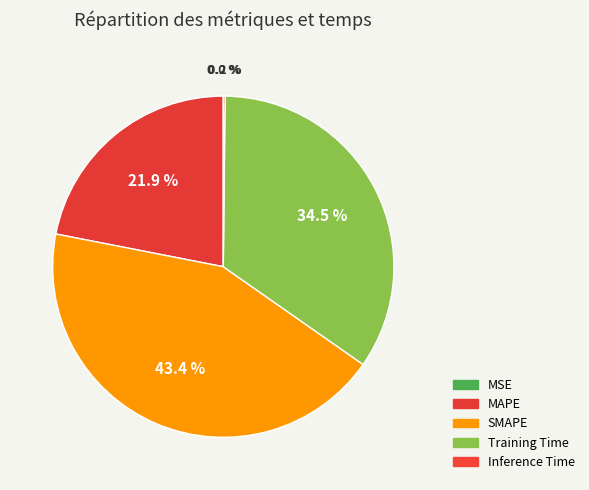

To the nearest percent, what is the difference between the largest and smallest slice percentages?

43%